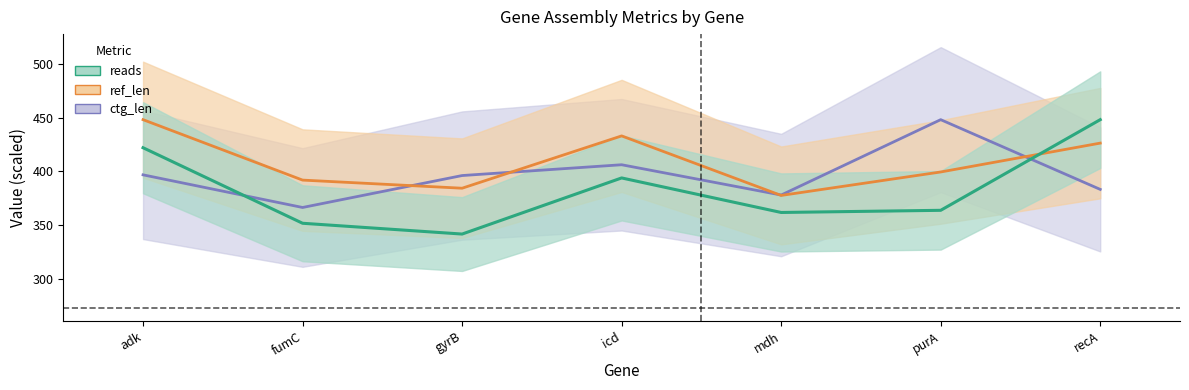

What position from the right is mdh?

3